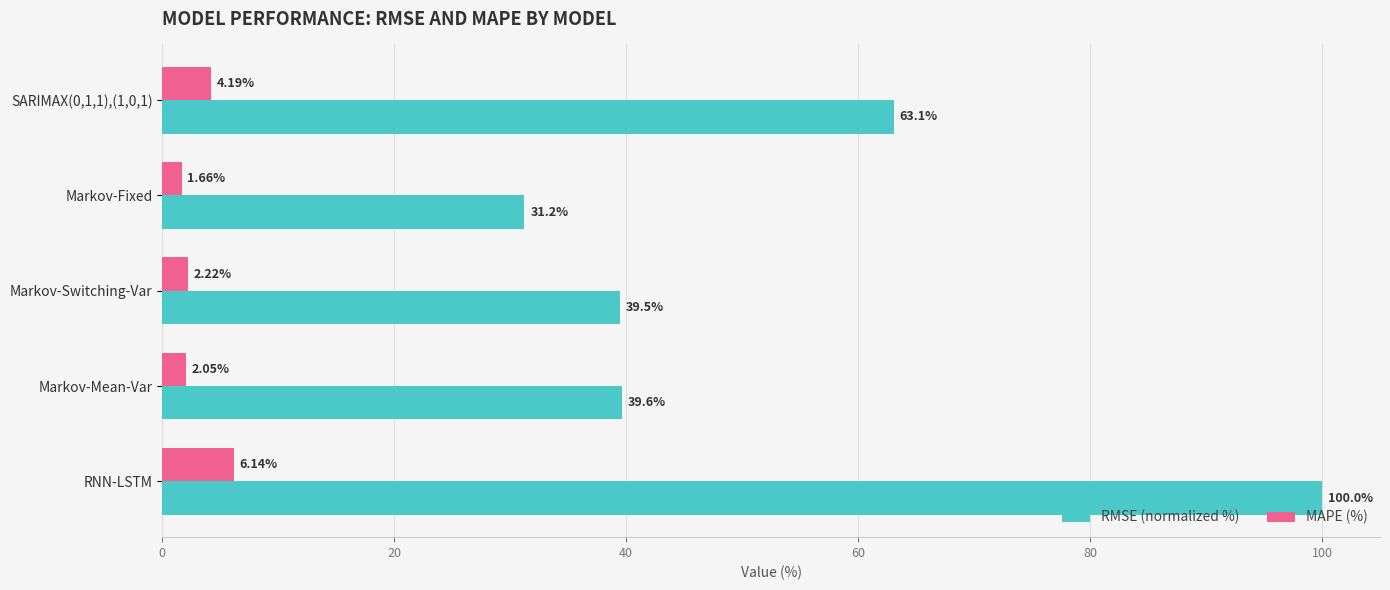

Where is MAPE (%) nearest to the value 3?

Markov-Switching-Var